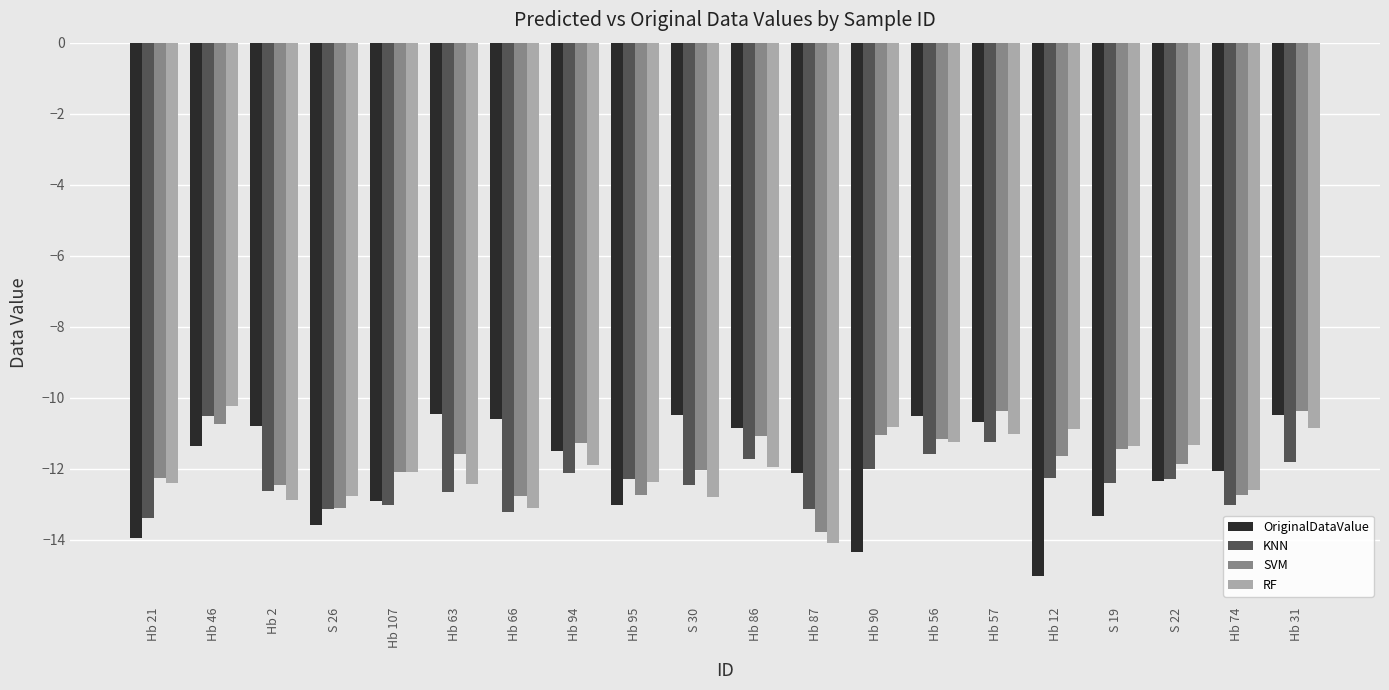

Which label corresponds to the largest value in the chart?

Hb 46